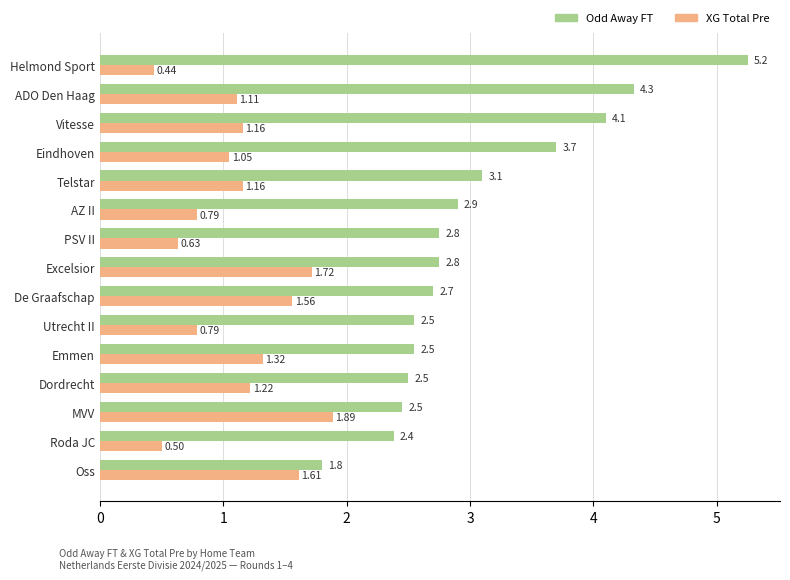

At which category is the sum across all series the highest?

Helmond Sport